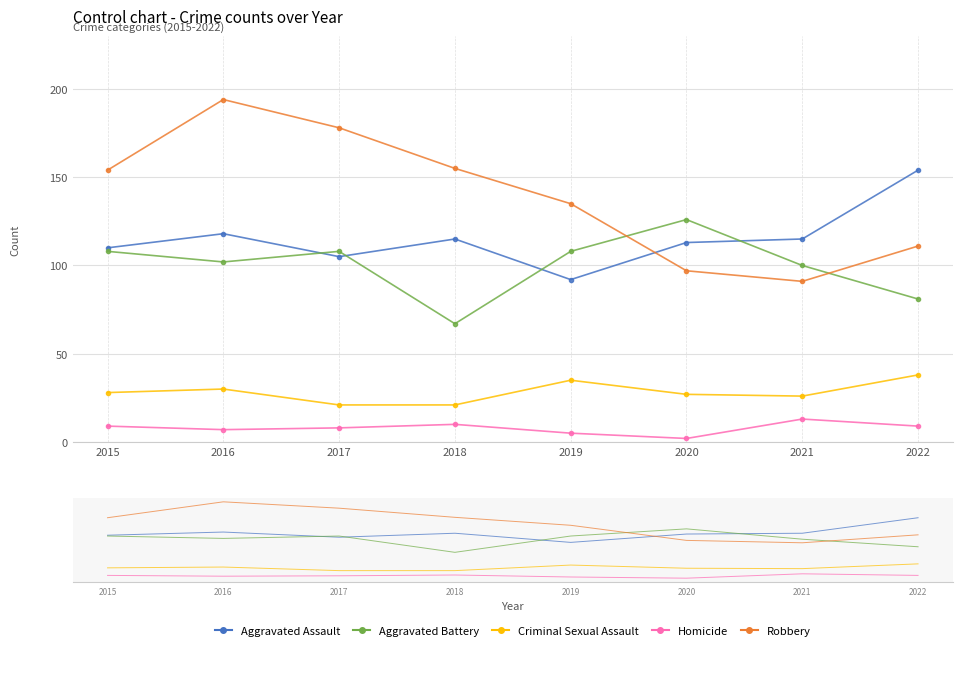

Reading right to left, extract all data points from this chart.

Aggravated Assault: 2022=154	2021=115	2020=113	2019=92	2018=115	2017=105	2016=118	2015=110
Aggravated Battery: 2022=81	2021=100	2020=126	2019=108	2018=67	2017=108	2016=102	2015=108
Criminal Sexual Assault: 2022=38	2021=26	2020=27	2019=35	2018=21	2017=21	2016=30	2015=28
Homicide: 2022=9	2021=13	2020=2	2019=5	2018=10	2017=8	2016=7	2015=9
Robbery: 2022=111	2021=91	2020=97	2019=135	2018=155	2017=178	2016=194	2015=154